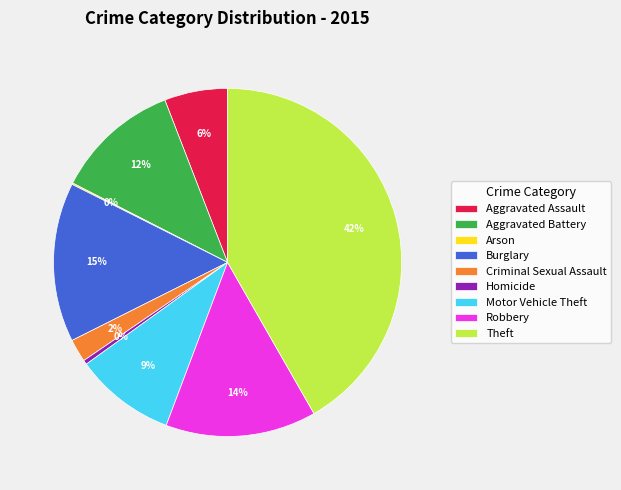

The Robbery slice represents 8% of the pie. True or false?

False